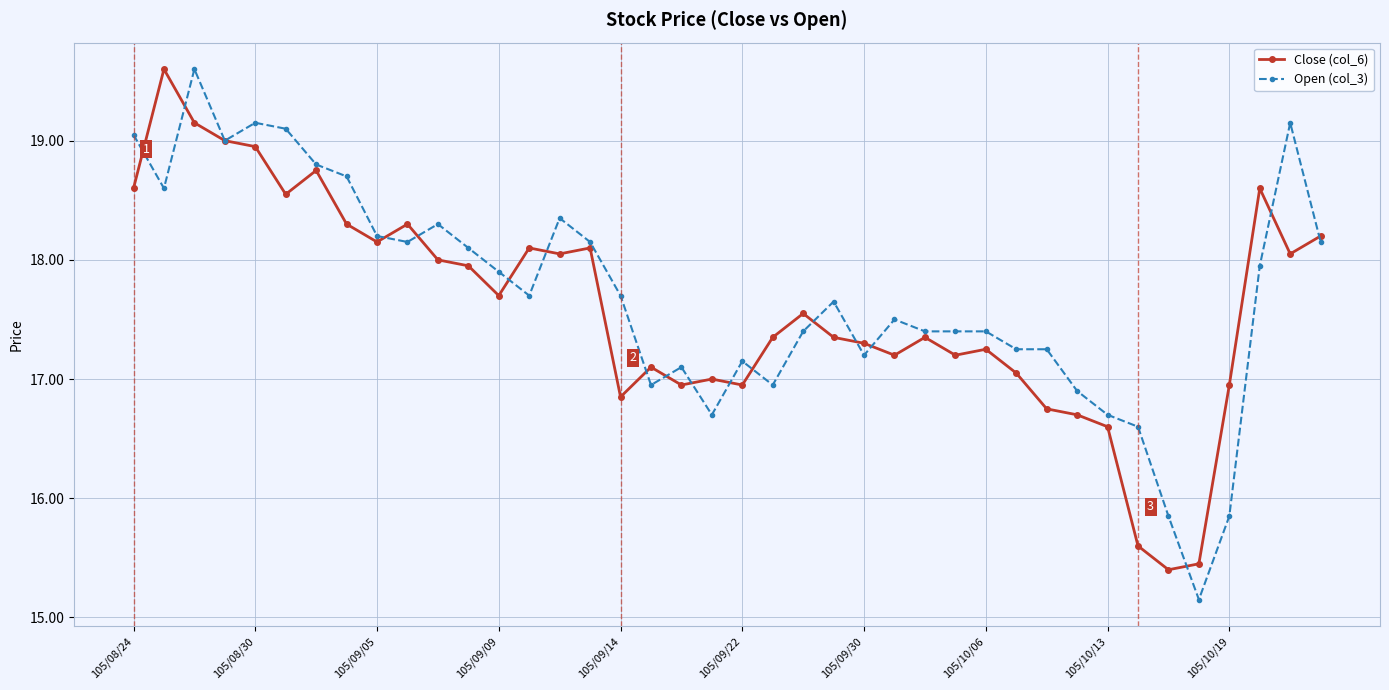

At how many categories does at least one series exceed 16?

38